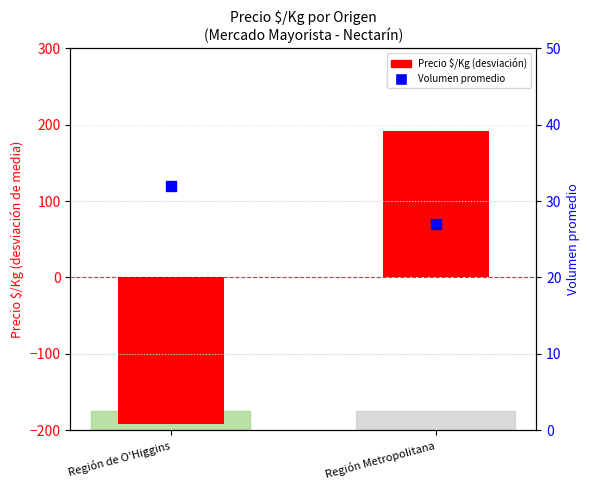

Which series contains the lowest Y value?

Precio $/Kg (deviation)